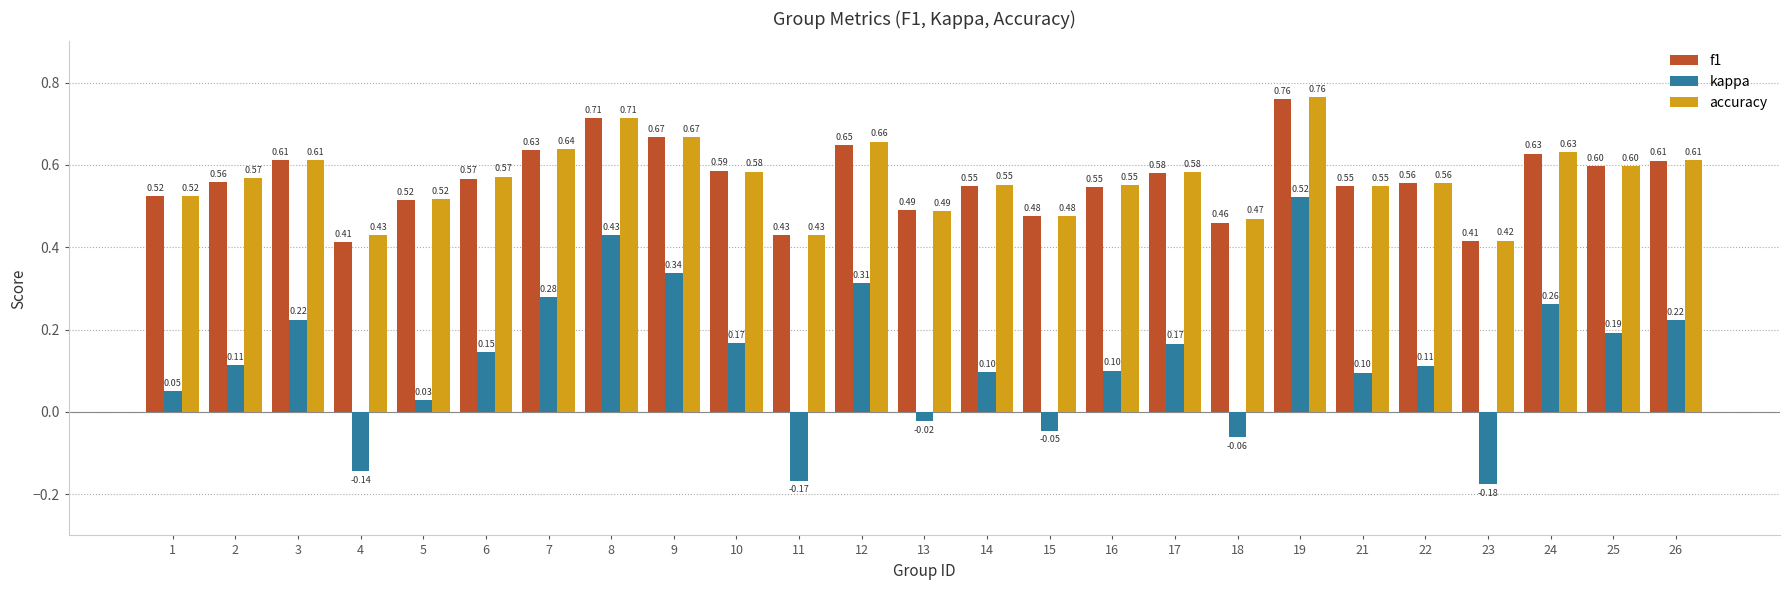

At how many categories does at least one series exceed 0?

25